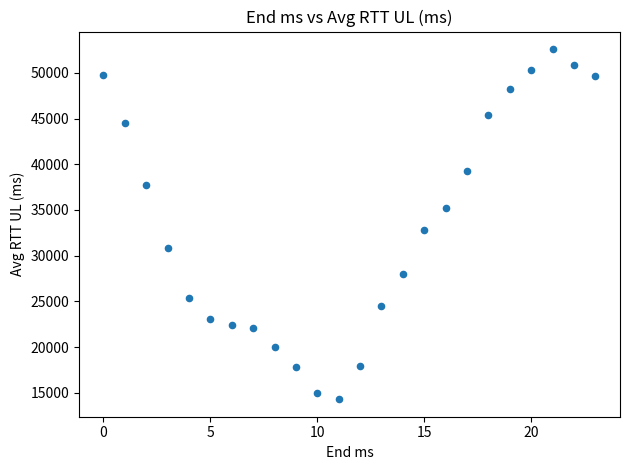

What Y value in the scatter plot is closest to 33450?

32800